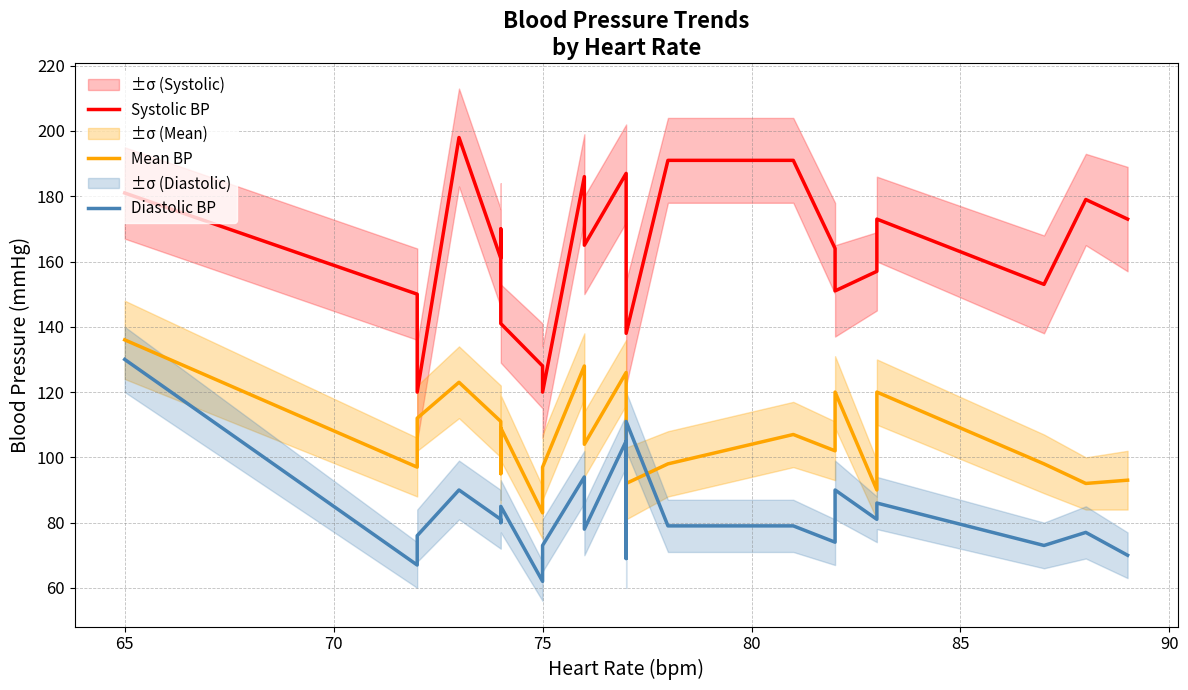

After their last crossing, which series has the higher values: Diastolic BP or Mean BP?

Mean BP